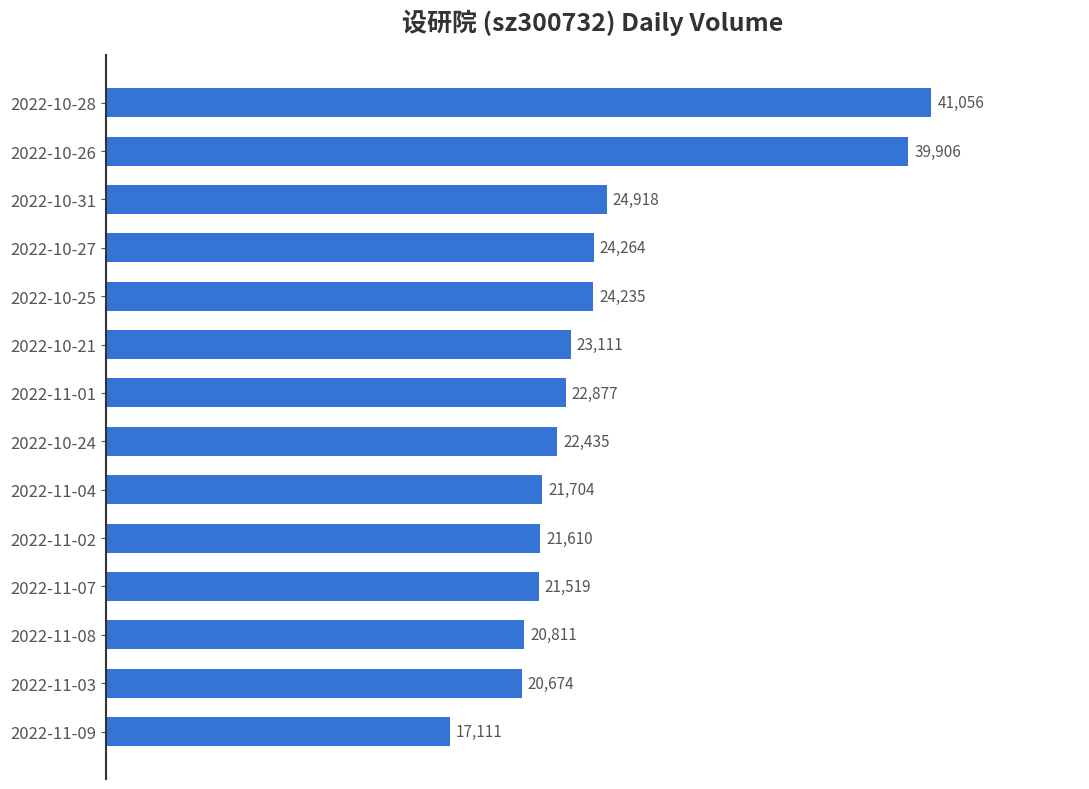

How many values are below 22877?

7